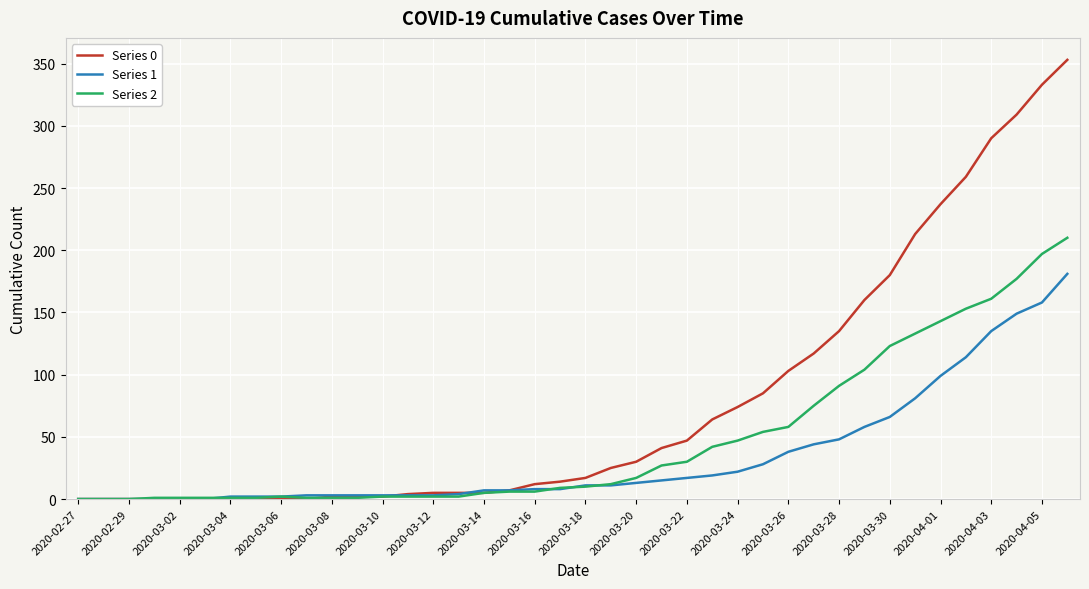

Rank the series by their average value, from highest to lowest.

Series 0, Series 2, Series 1